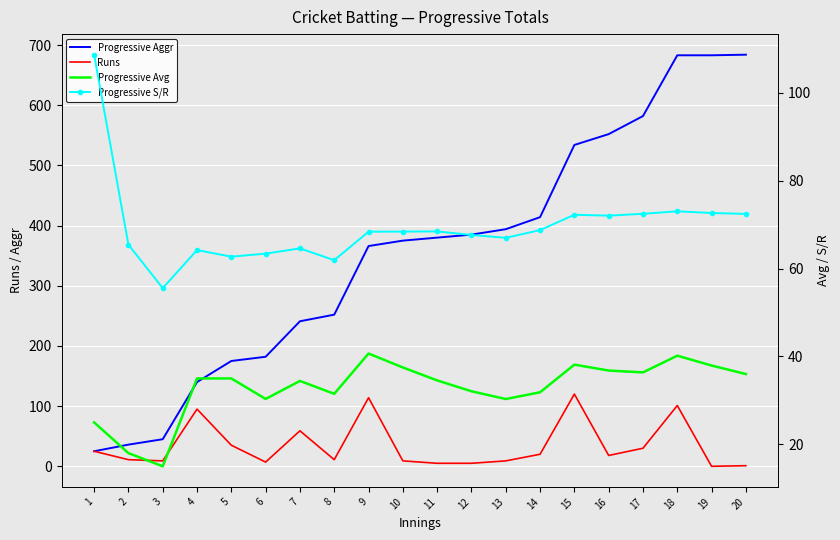

Which series has the largest total across all categories?

Progressive Aggr